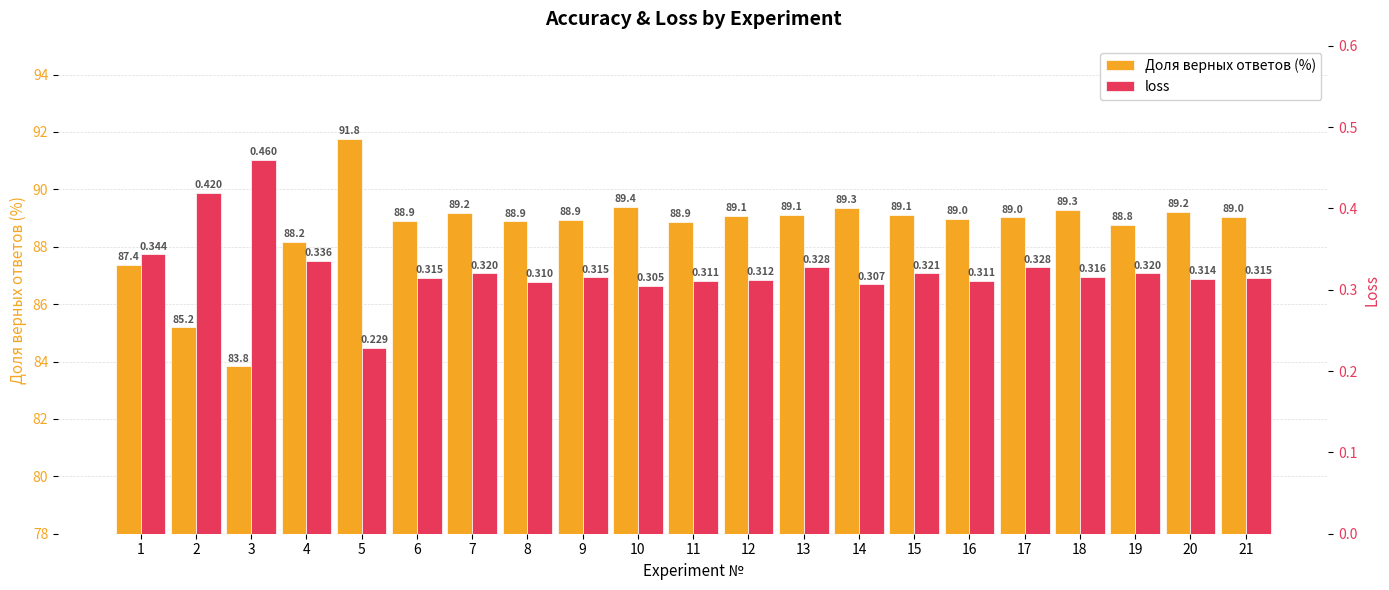

Which series has the largest total across all categories?

Доля верных ответов (%)